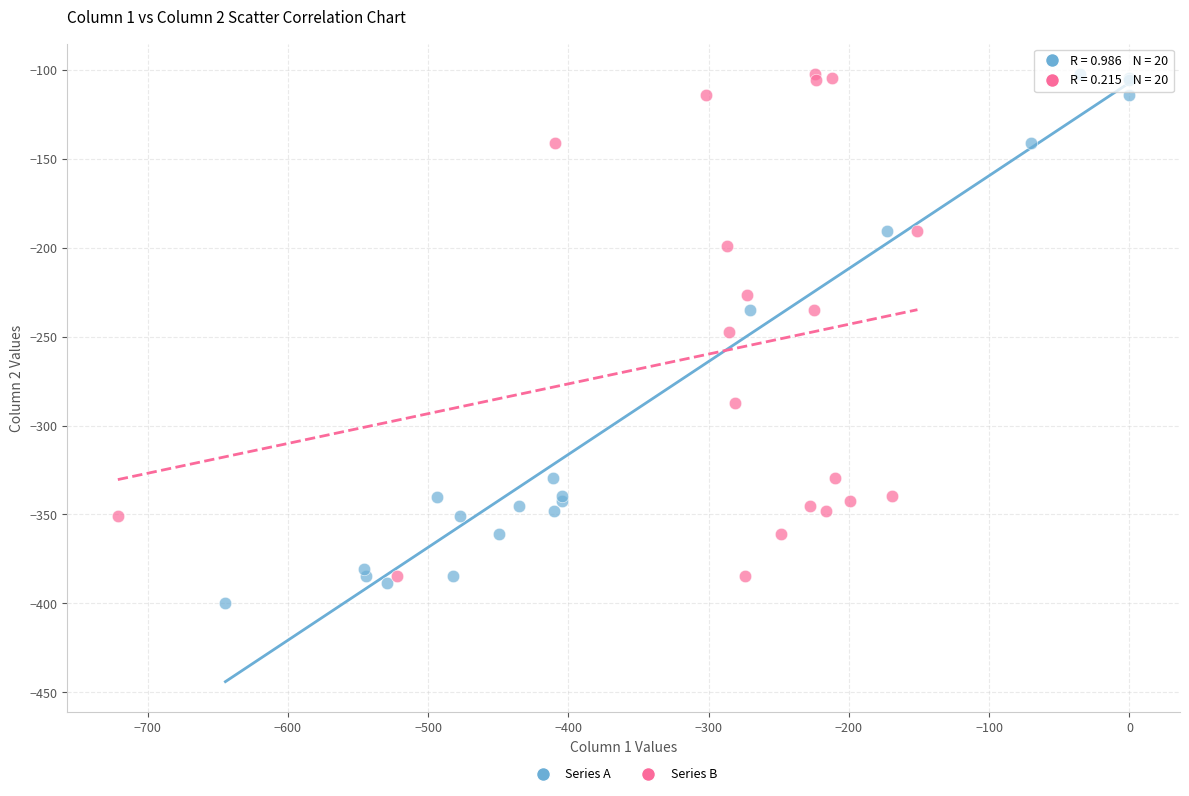

What are all the series names shown in the legend?

Series A, Series B